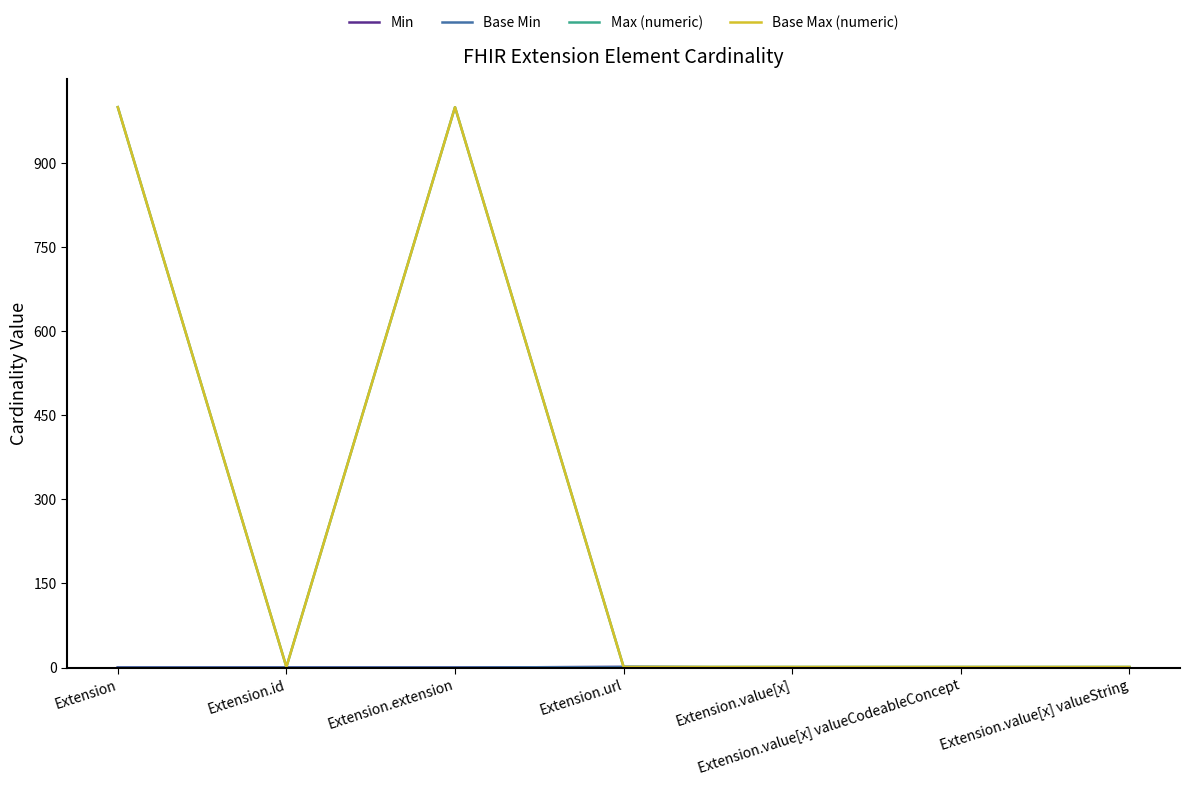

Is this an area chart (filled region under the line)?

No